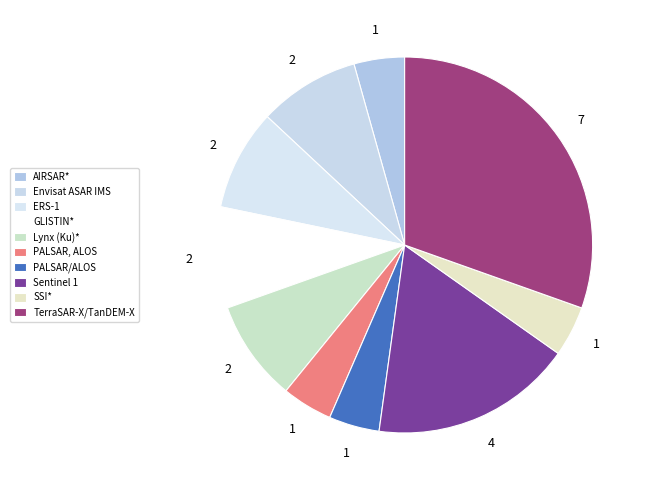

Rank the categories by value from highest to lowest.

TerraSAR-X/TanDEM-X, Sentinel 1, Envisat ASAR IMS, ERS-1, GLISTIN*, Lynx (Ku)*, AIRSAR*, PALSAR, ALOS, PALSAR/ALOS, SSI*